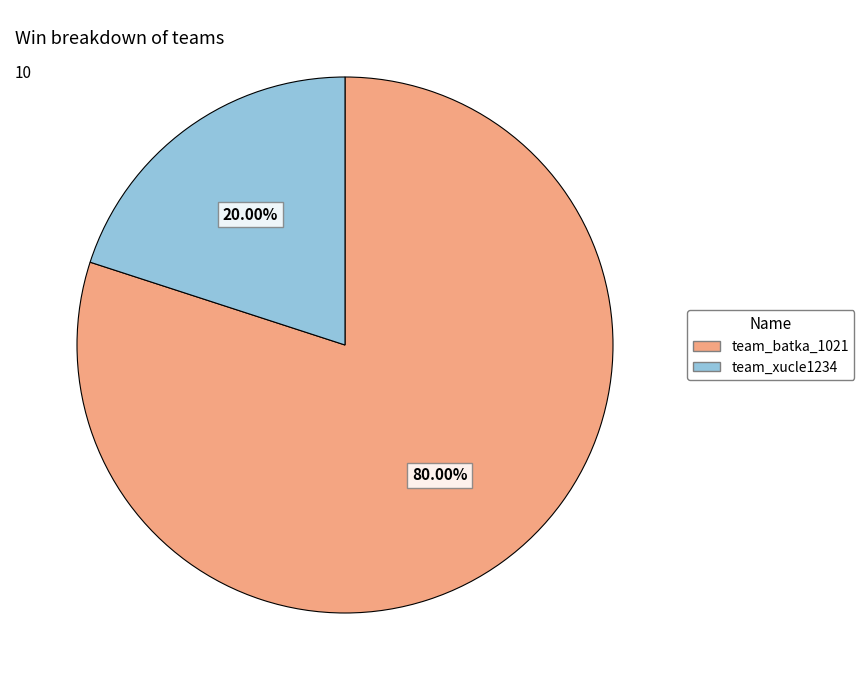

Is the sum of team_xucle1234 and team_batka_1021 greater than half?

Yes